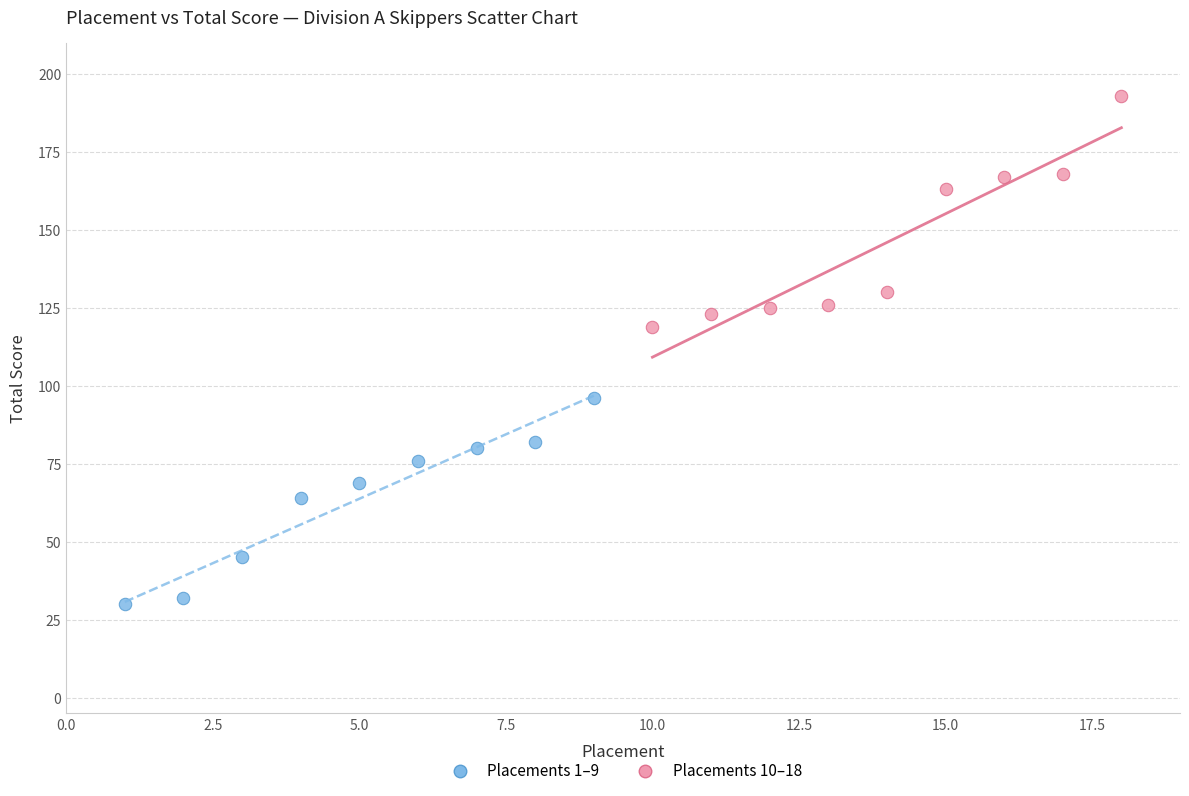

Which series has the widest spread of Y values?

Placements 10–18